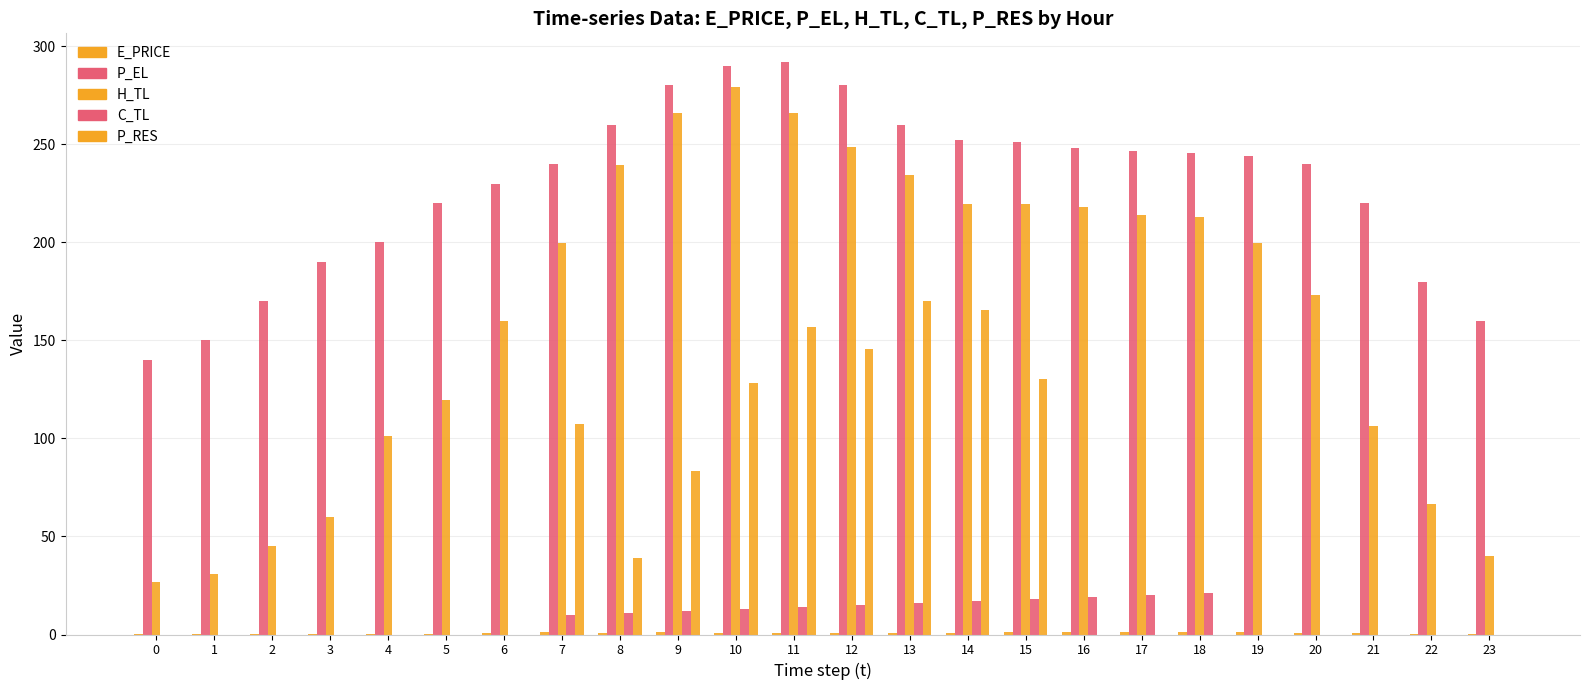

How many values in the P_RES series exceed 0?

9